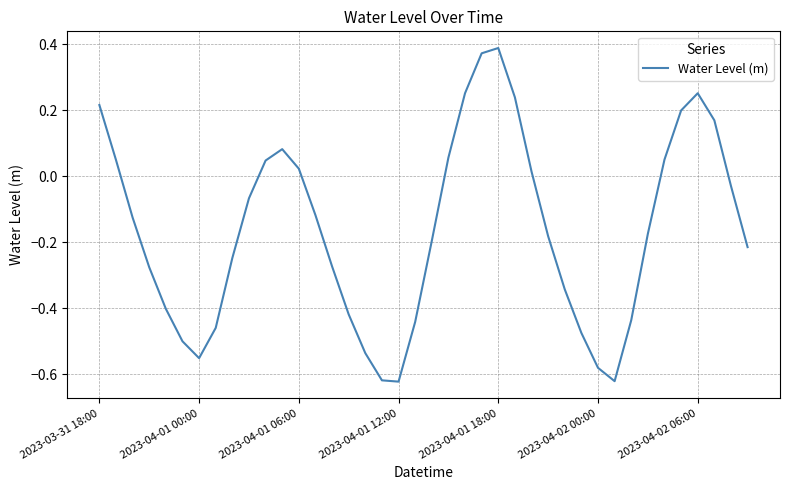

How many values are below 0?

25